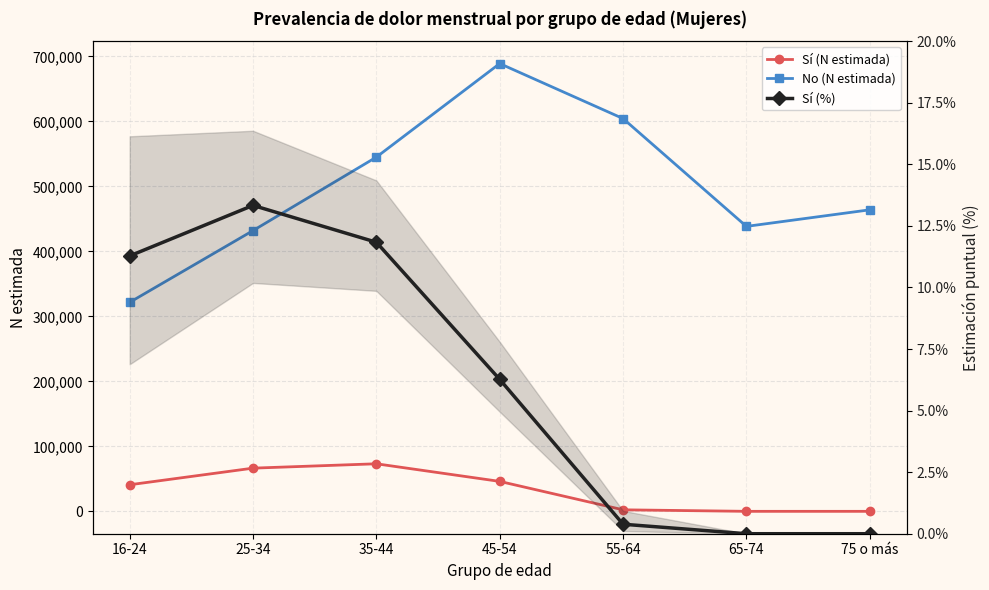

True or false: No (N estimada) and Sí (N estimada) cross at least once.

False